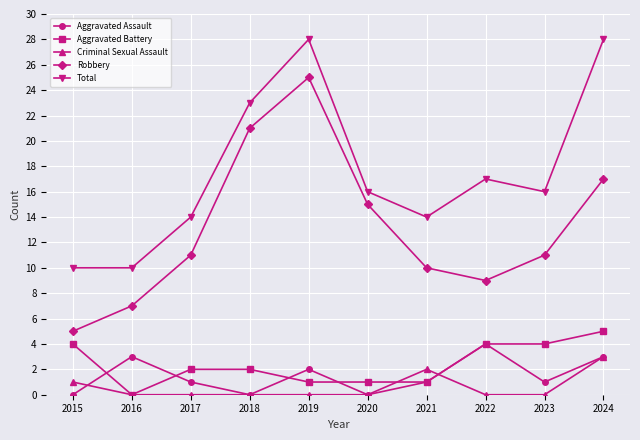

Between 2015 and 2022, which series saw the biggest shift?

Total